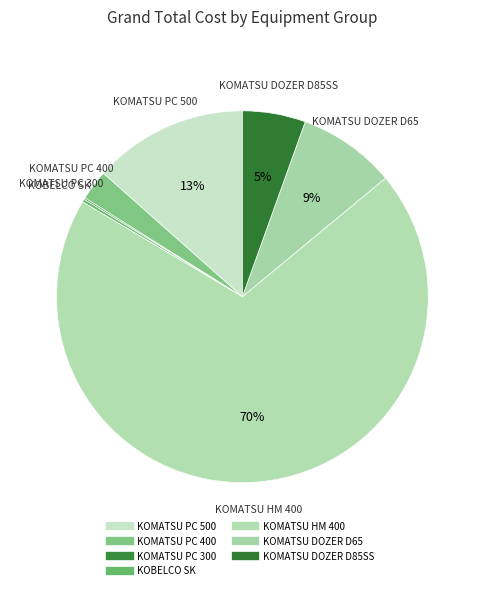

Which slice represents more than half of the pie?

KOMATSU HM 400